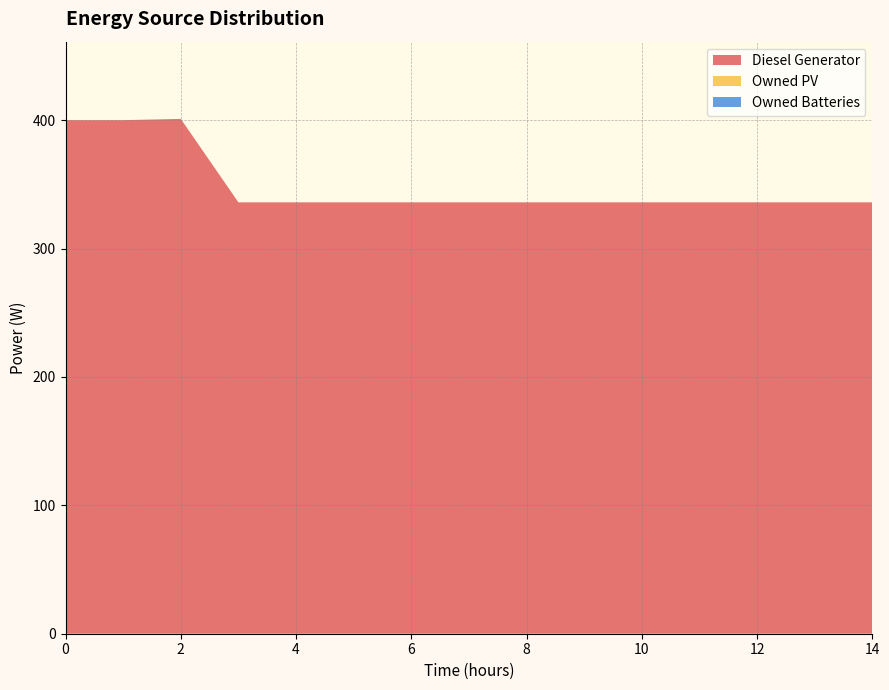

Reading right to left, extract all data points from this chart.

Diesel Generator: 336	336	336	336	336	336	336	336	336	336	336	336	401	400	400
Owned PV: 0	0	0	0	0	0	0	0	0	0	0	0	0	0	0
Owned Batteries: 0	0	0	0	0	0	0	0	0	0	0	0	0	0	0